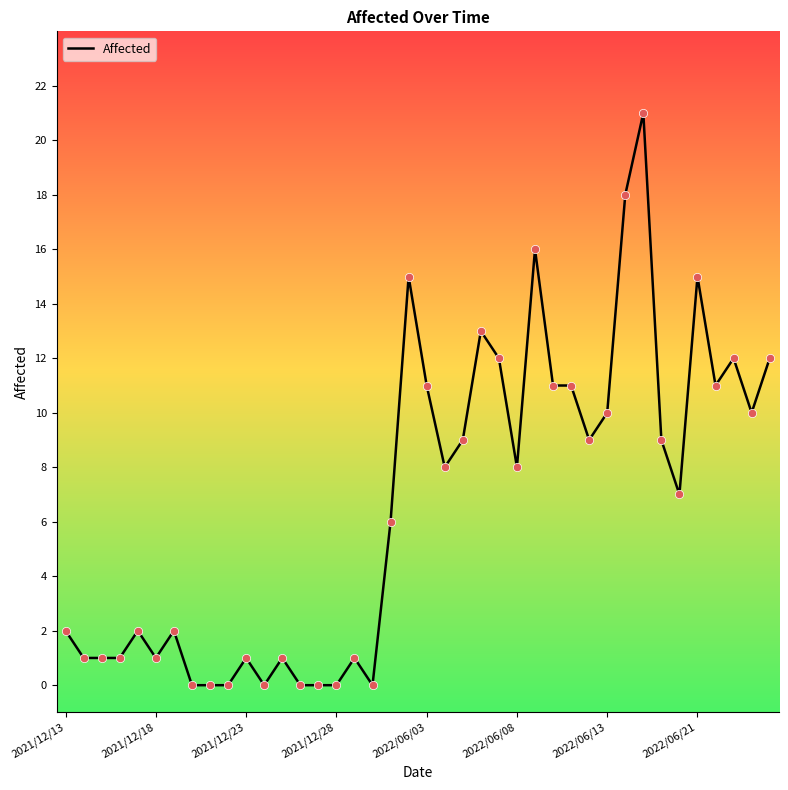

What is the maximum value shown in the chart?

21